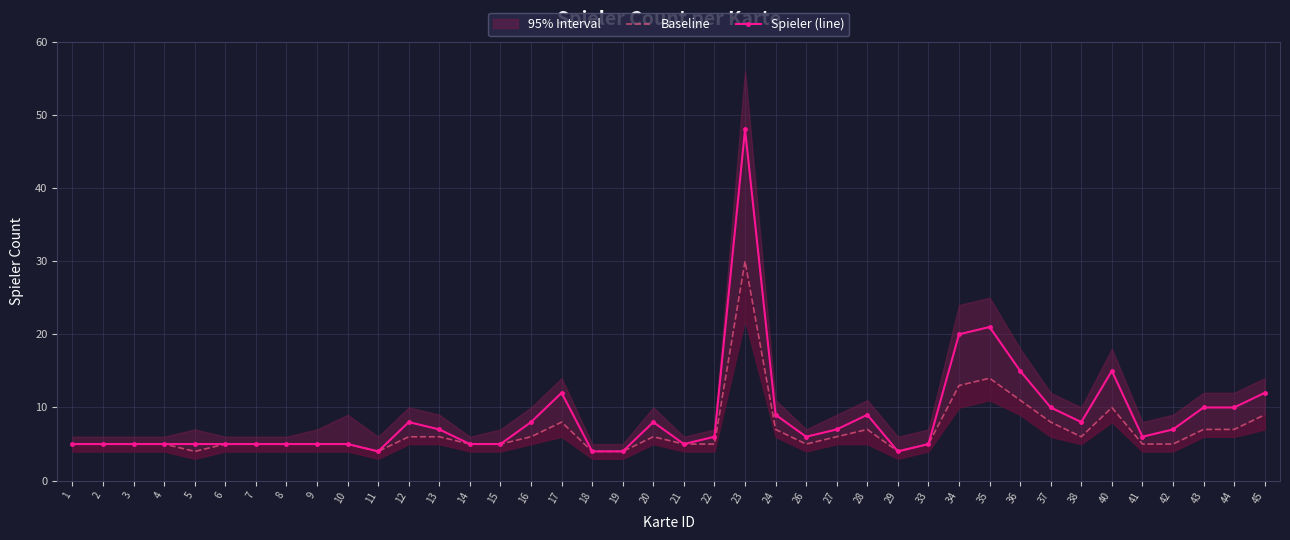

Does the chart have visible grid lines?

Yes